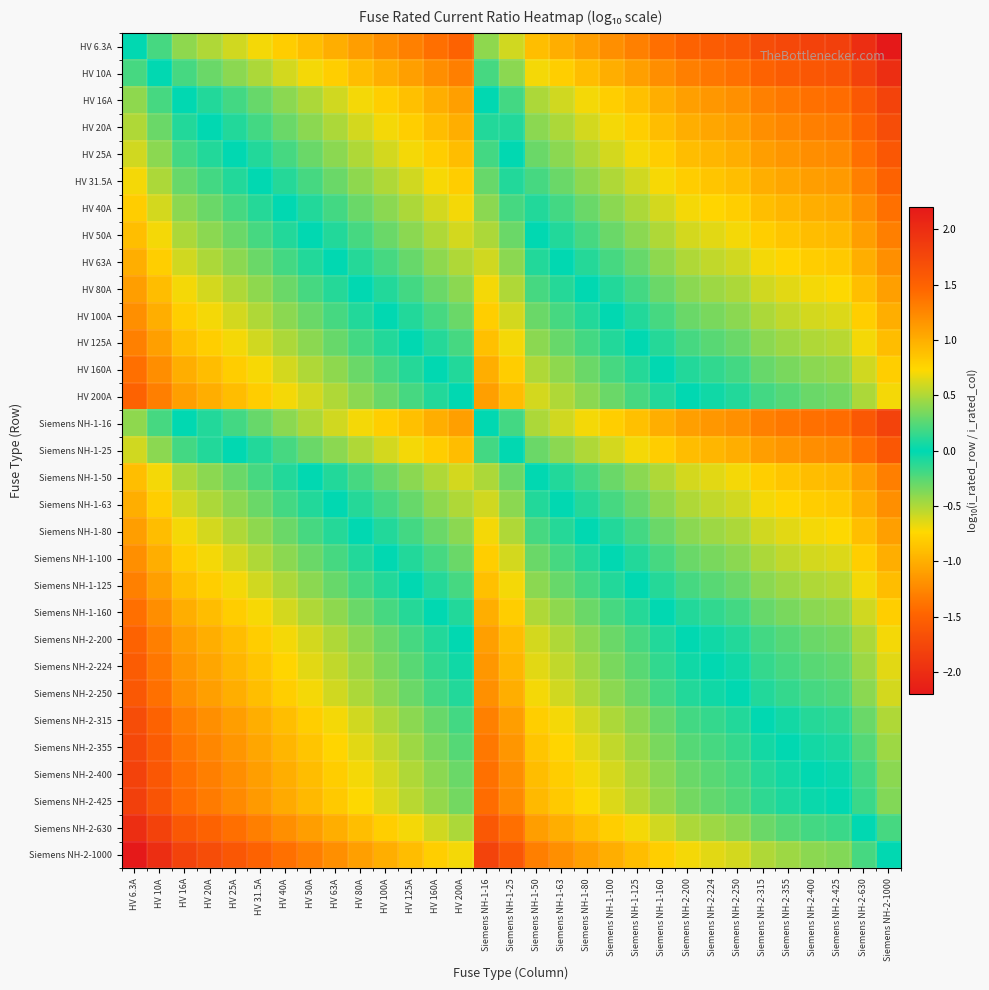

Which series has the largest range (max minus min)?

Siemens NH-2-1000